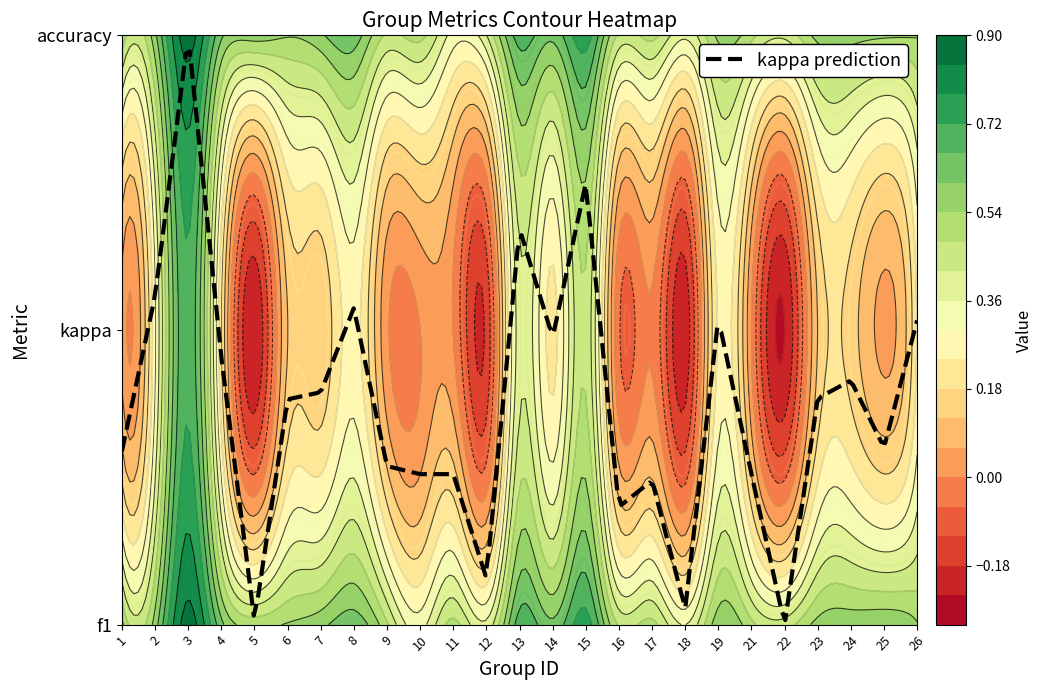

Rank the series at 7 from lowest to highest value.

kappa, f1, accuracy